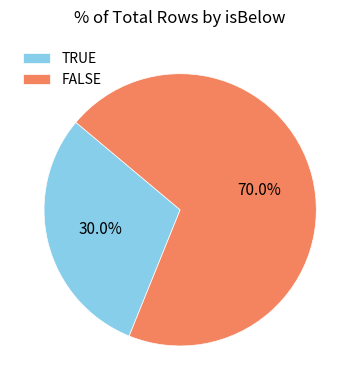

Approximately how many times larger is the value at FALSE compared to TRUE?

2.3